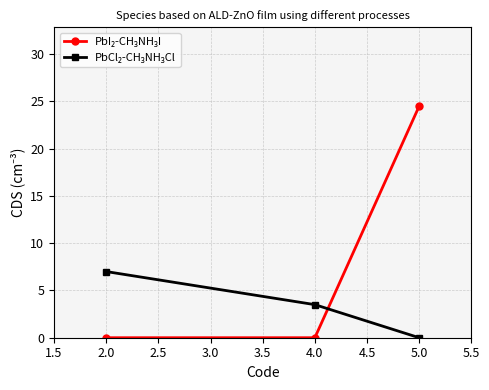

Which category has the highest value across all series?

5.0